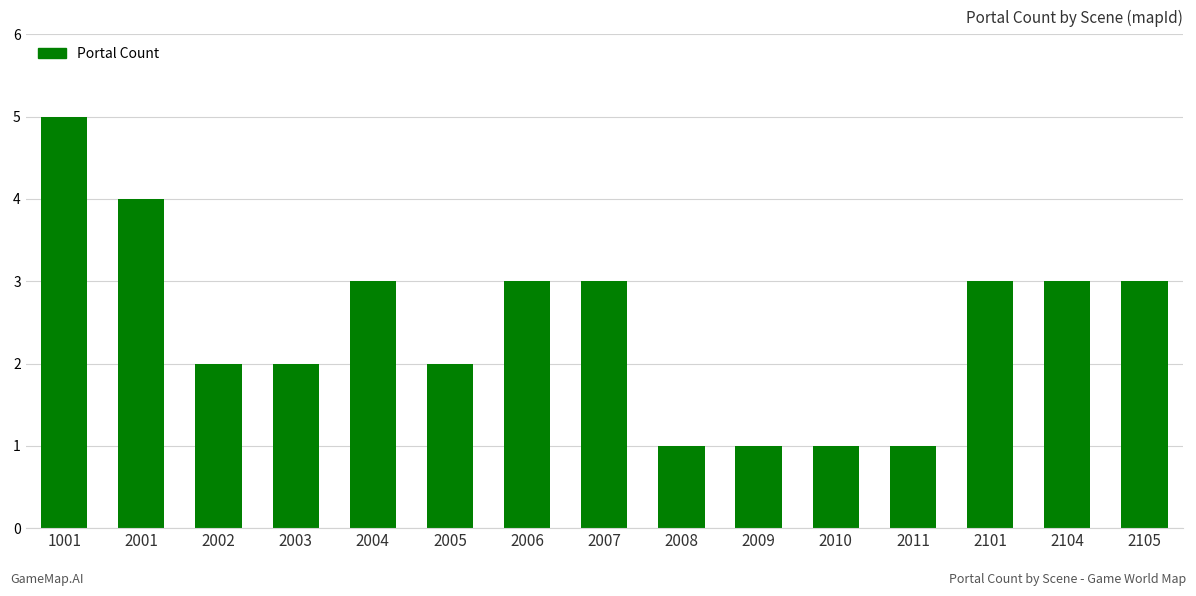

How many data points are less than 3?

7